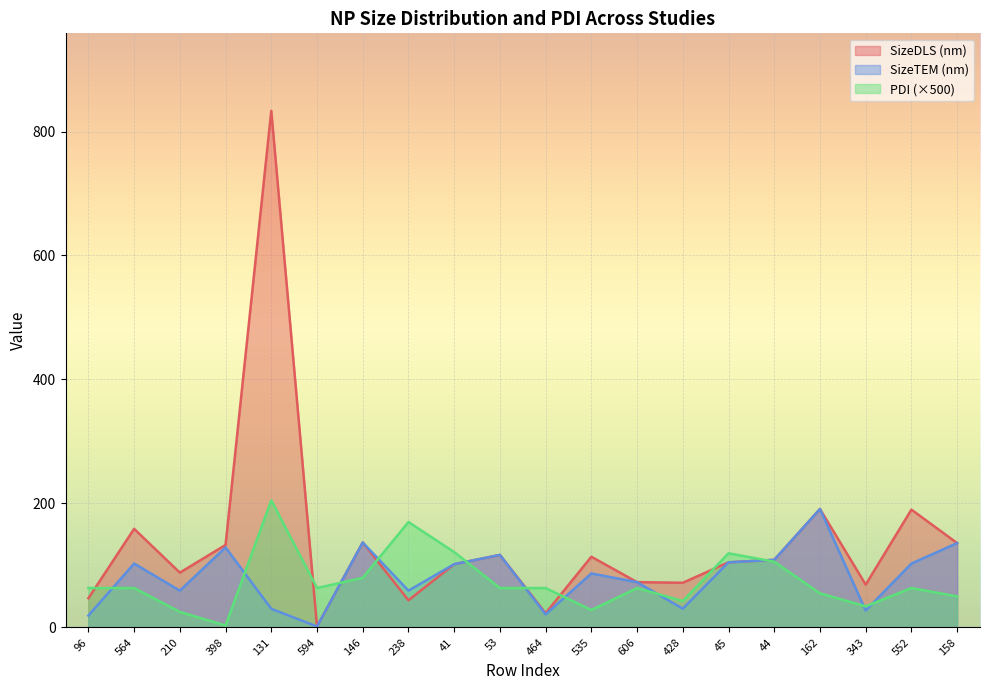

At 131, list the series in order from largest to smallest.

SizeDLS (nm), PDI (×500), SizeTEM (nm)